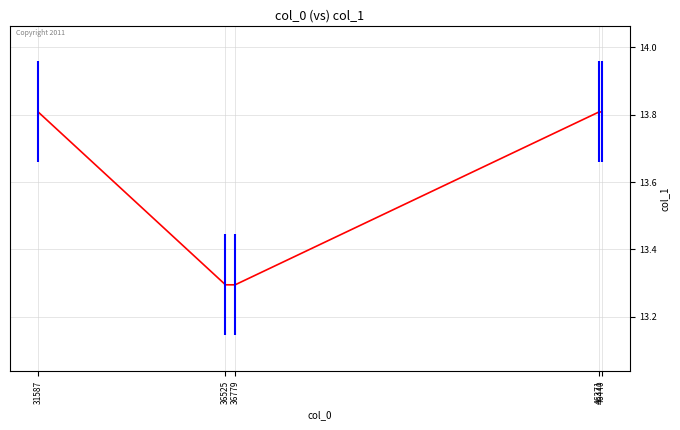

What value does the data have at 31587?

13.8